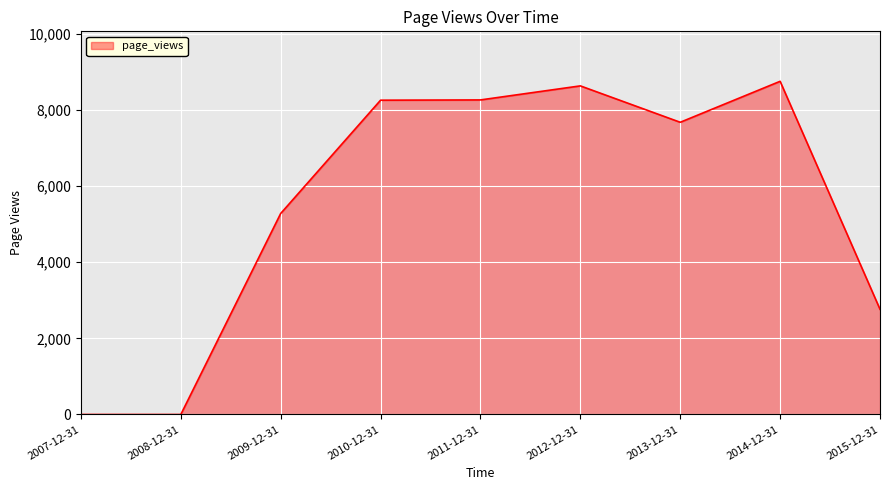

Which label corresponds to the largest value in the chart?

2014-12-31